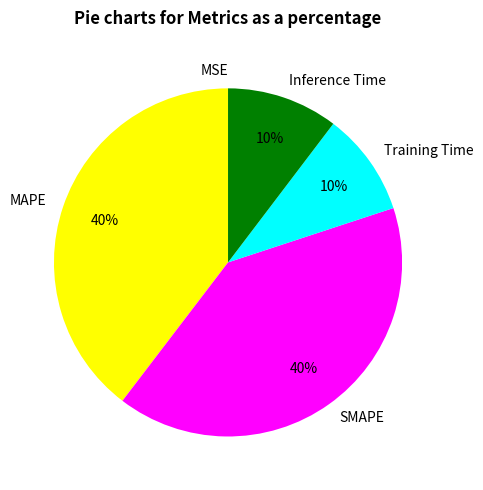

True or false: Training Time accounts for 23% of the total.

False